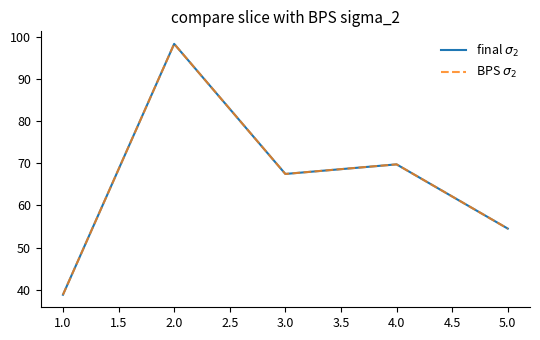

Does the chart have visible grid lines?

No